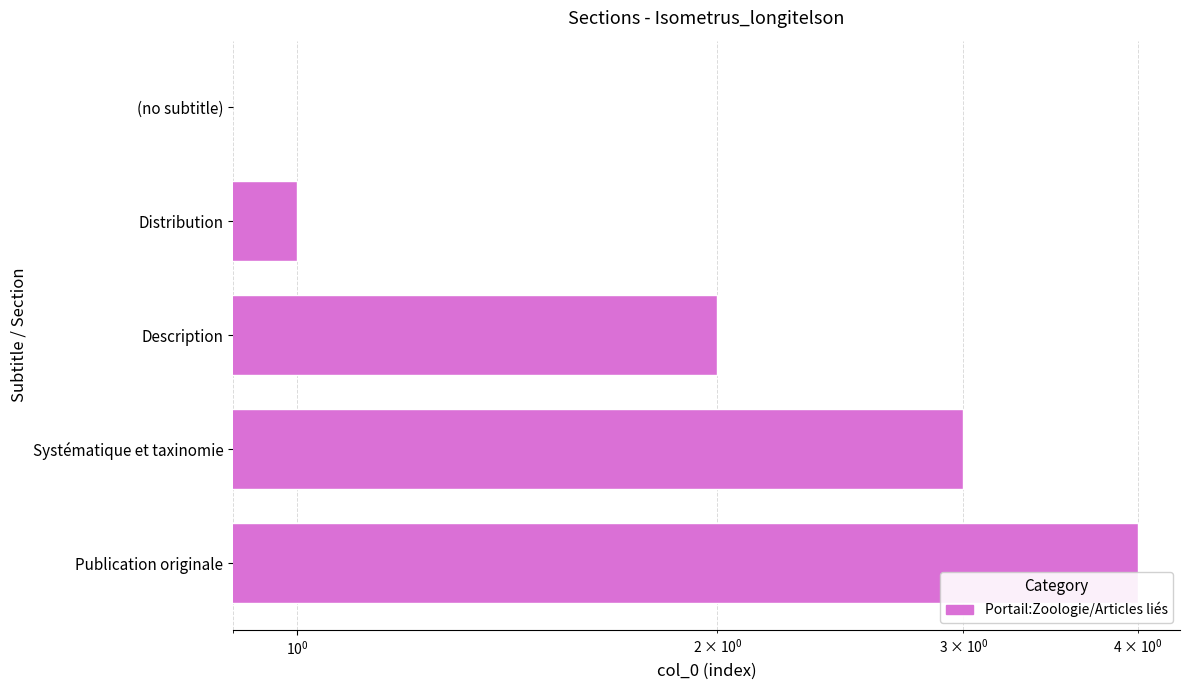

What is the difference between the maximum and minimum values?

4